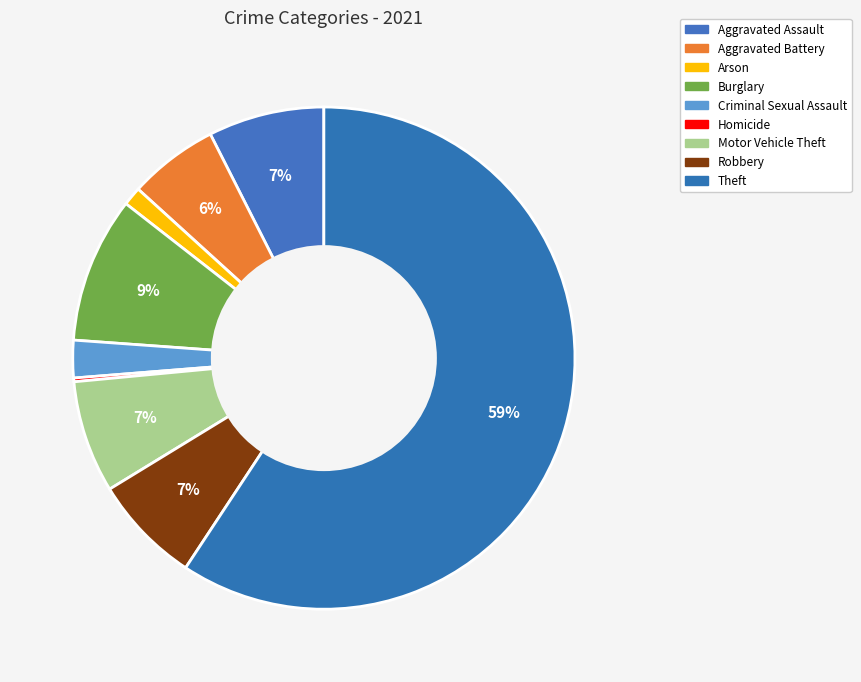

To the nearest percent, what portion does Arson represent?

1%